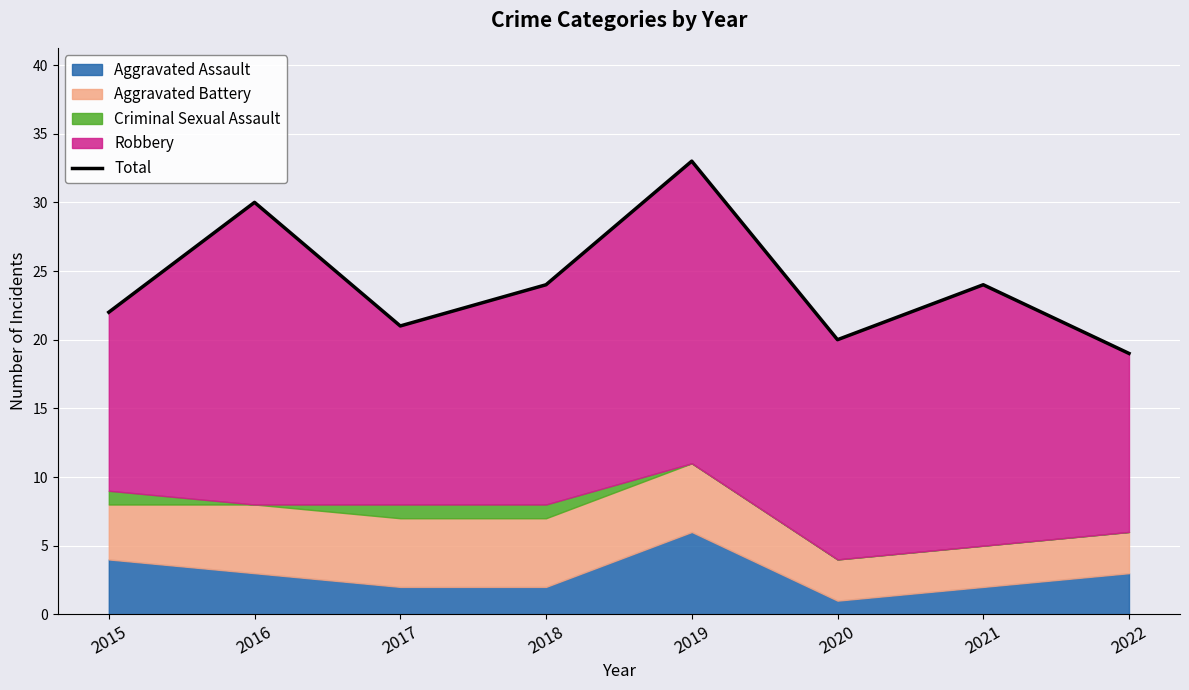

What is the value of the 5th point from the left?

33